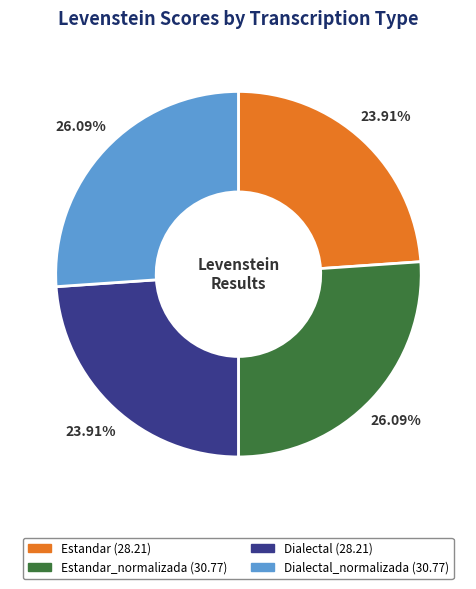

To the nearest percent, what is the difference between the largest and smallest slice percentages?

2%